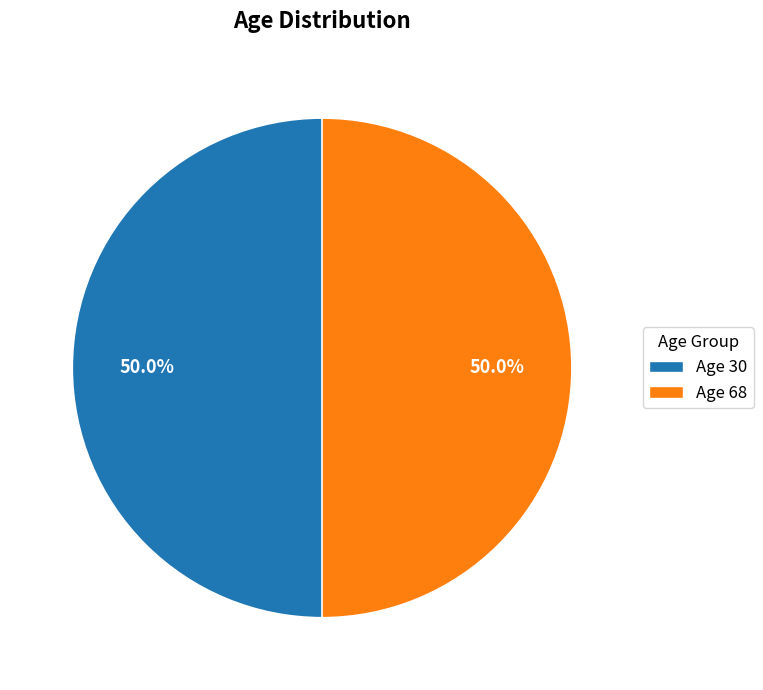

What is the ratio of the value at Age 68 to the value at Age 30?

1.0